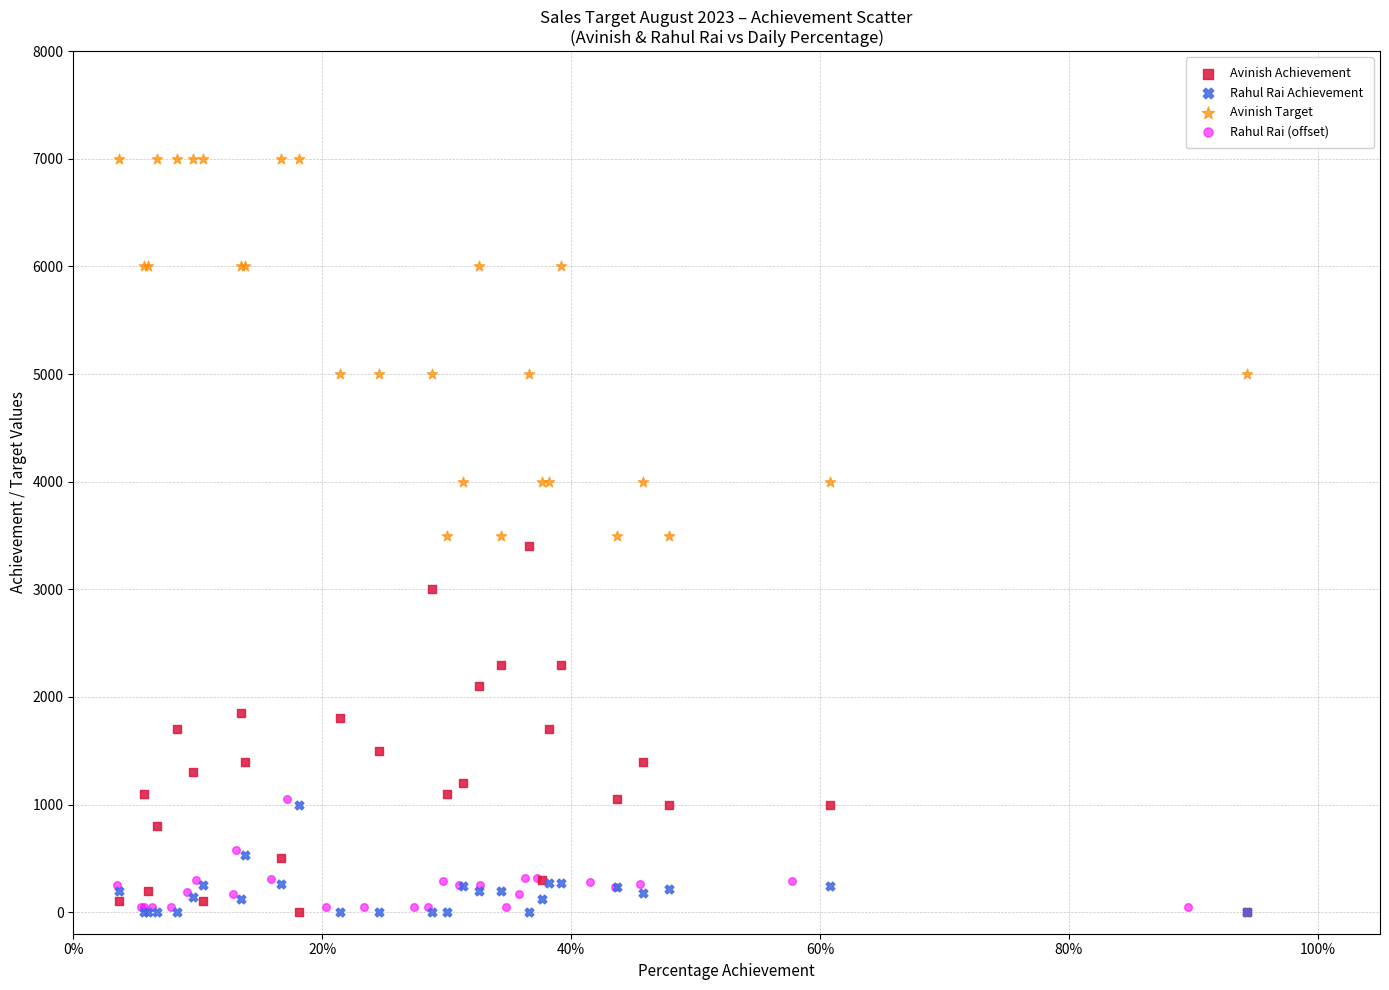

Which series reaches the maximum Y coordinate?

Avinish Target